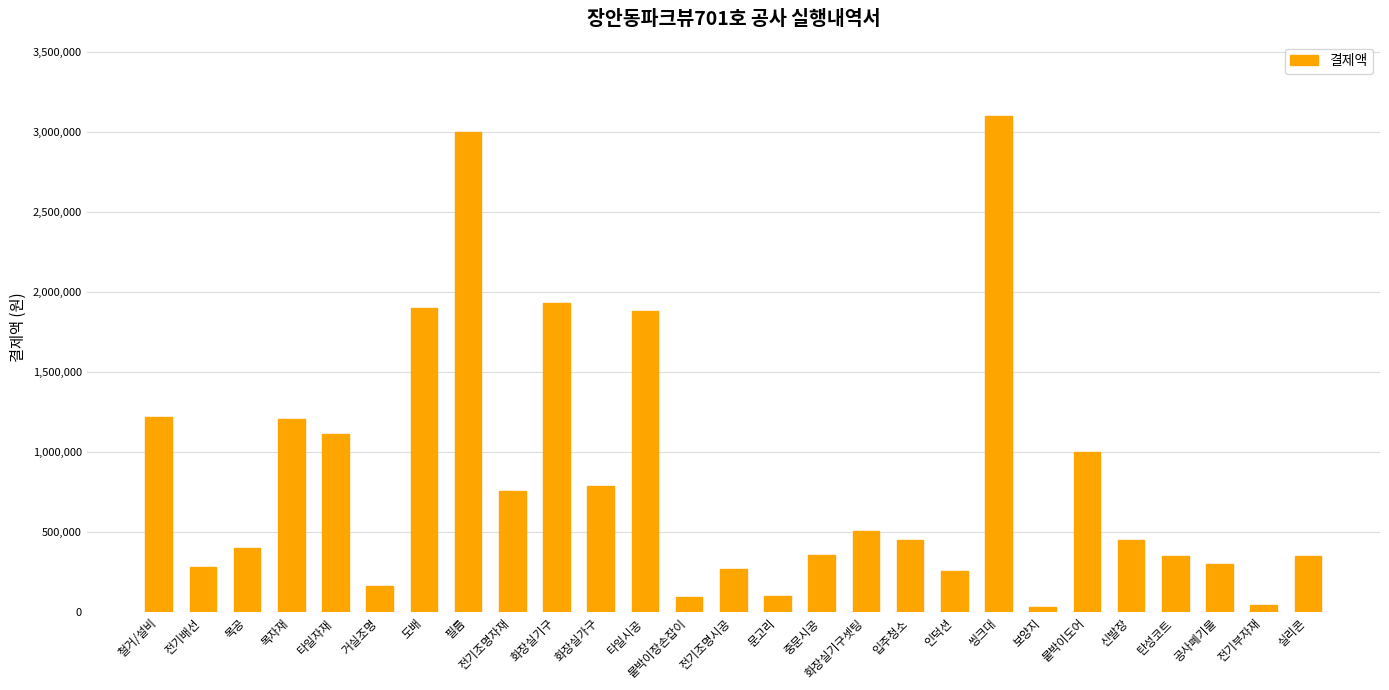

Which category has the highest value across all series?

씽크대